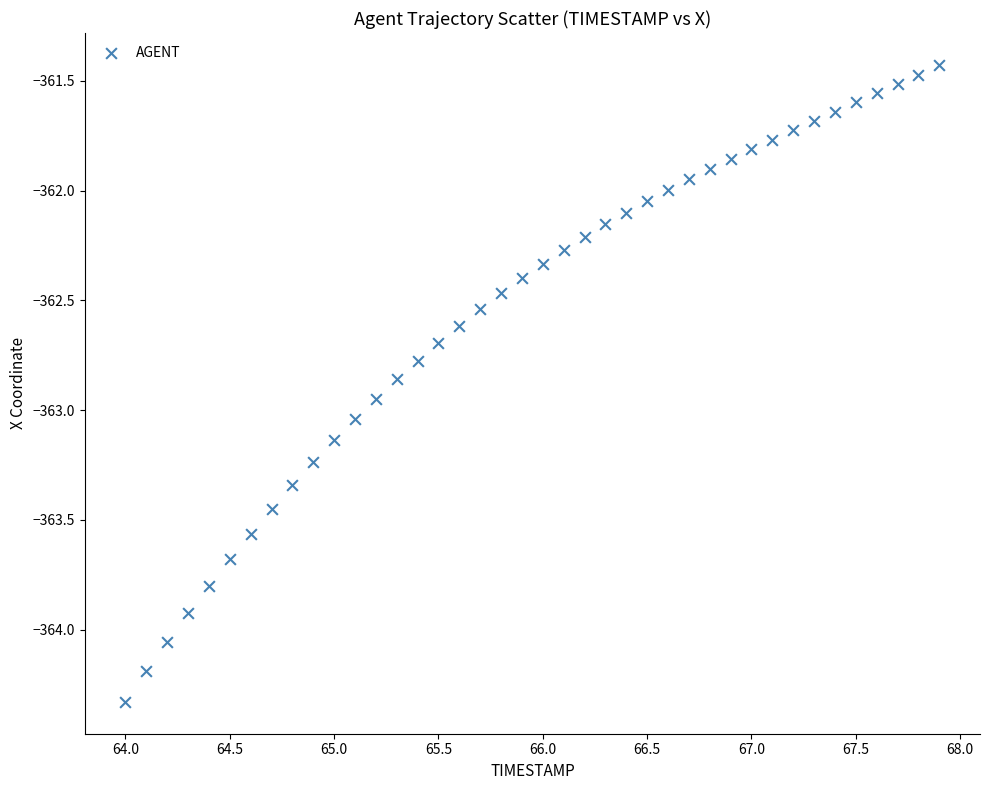

What is the range of X values (max minus min)?

3.9